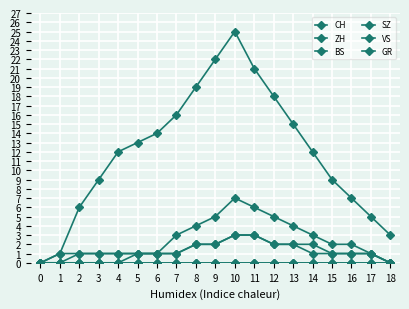

True or false: ZH and VS intersect in this chart.

False